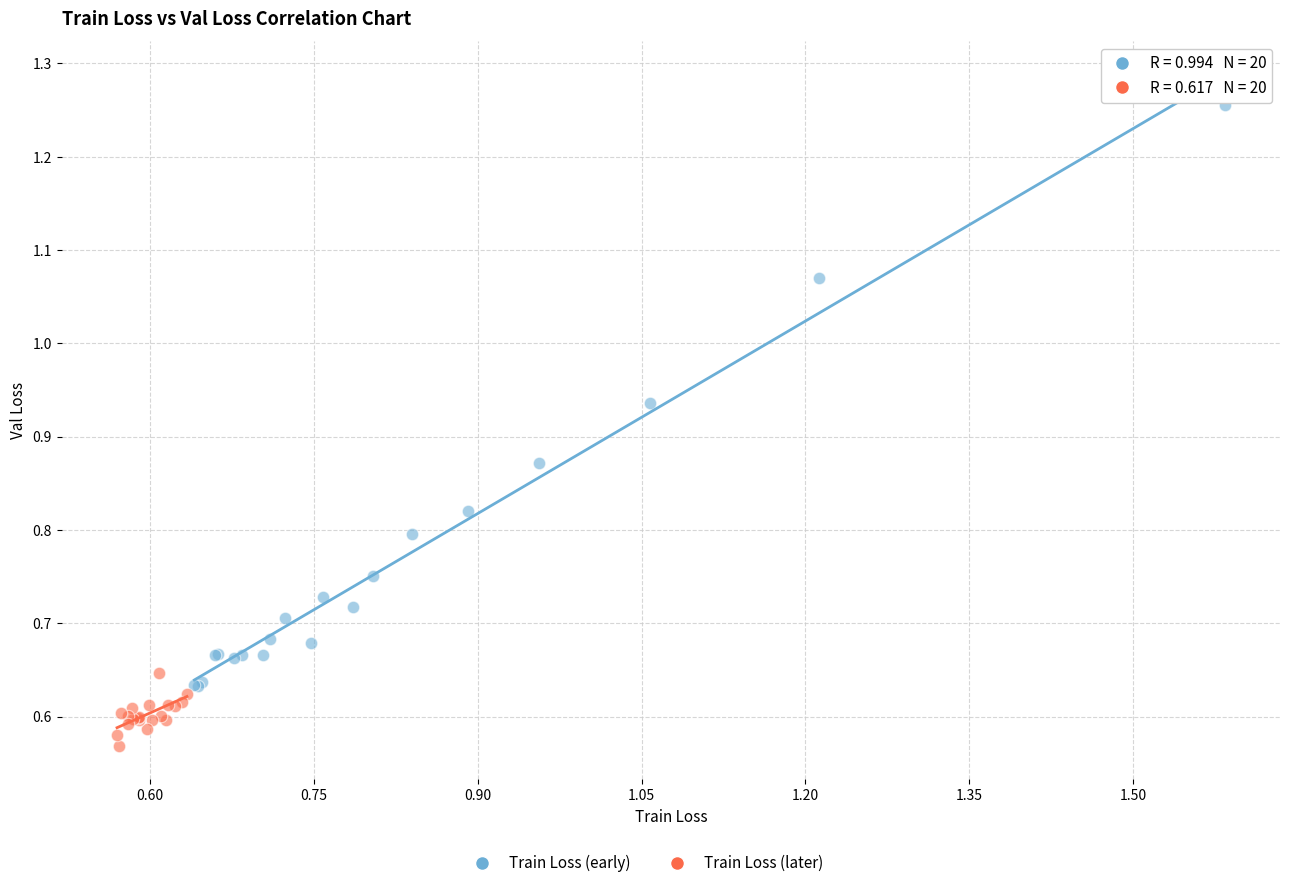

Which series contains the lowest Y value?

Train Loss (later)